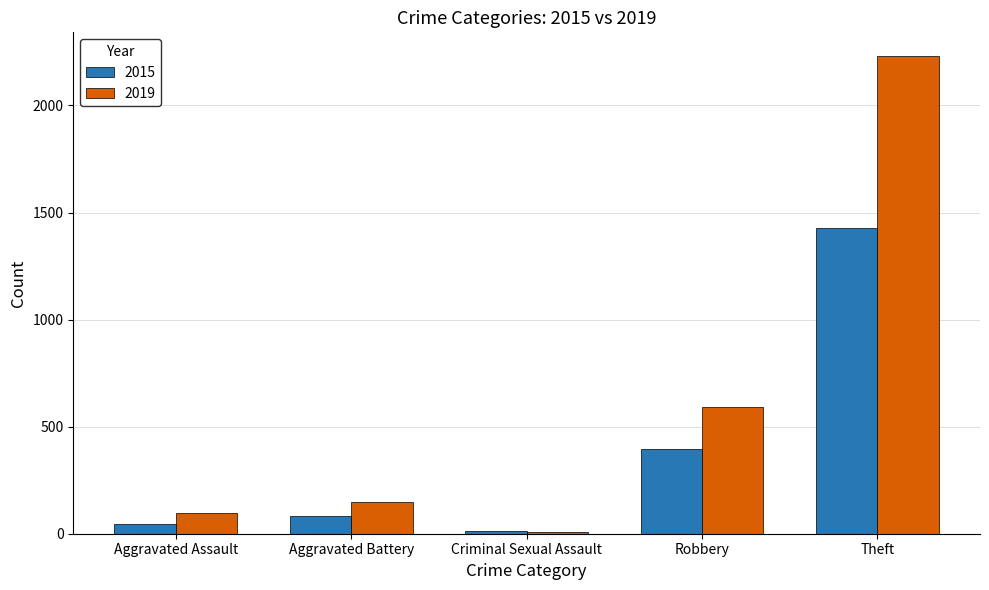

How many groups of bars are there?

5